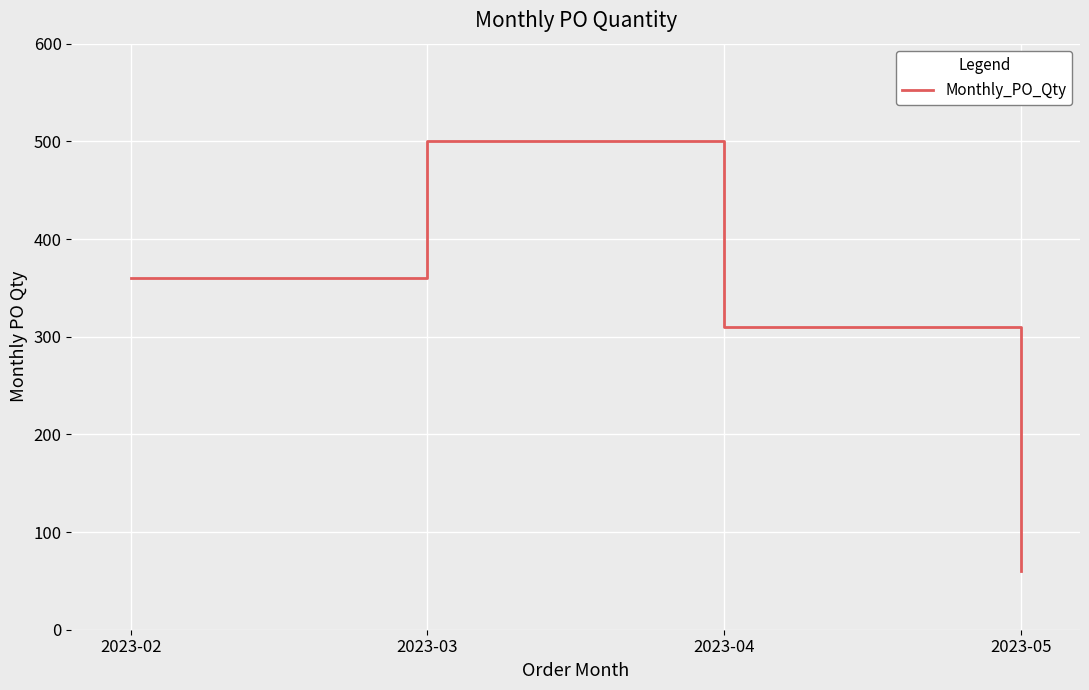

Where is the data nearest to the value 280?

2023-04